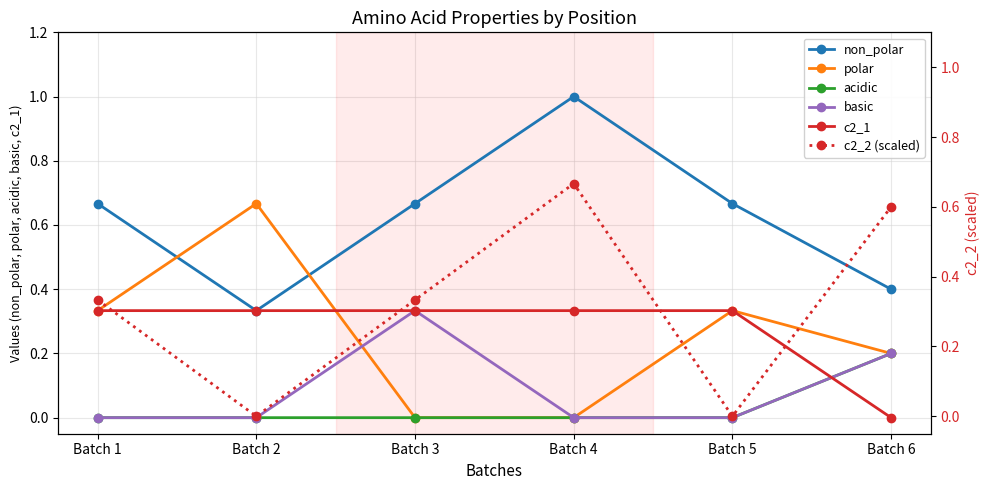

The value of acidic at Batch 2 is 0.1. True or false?

False